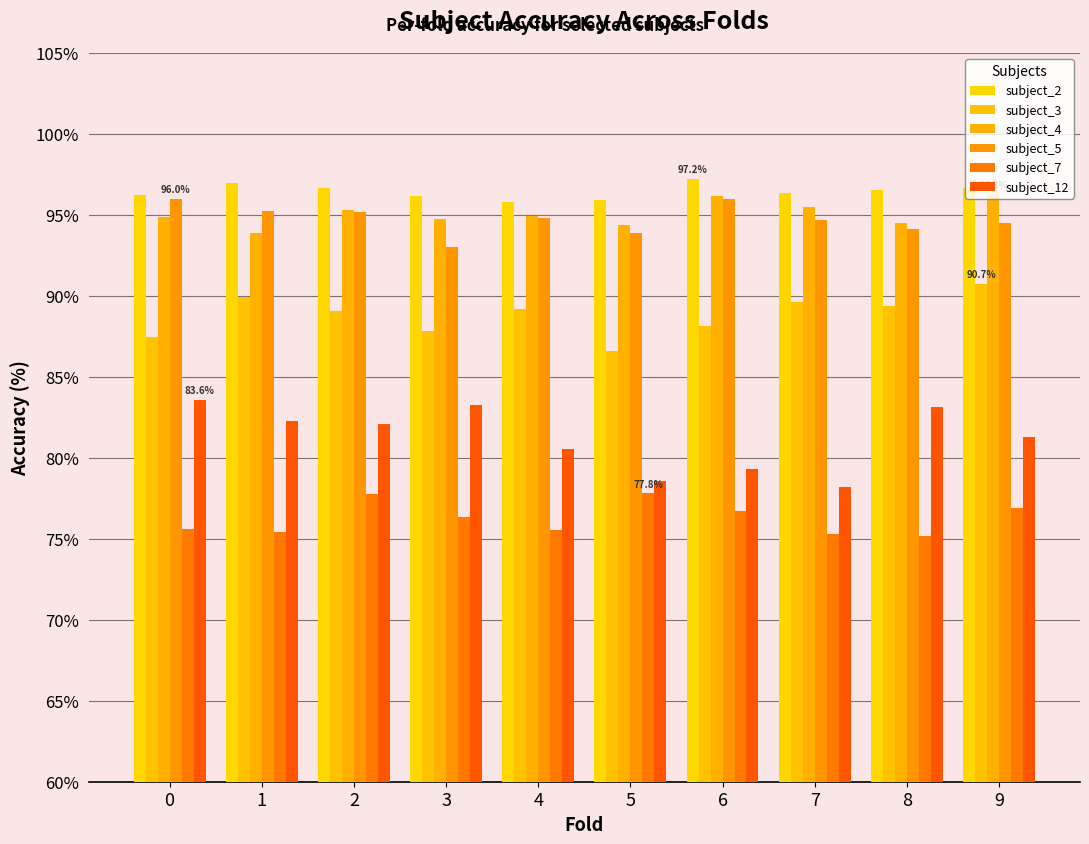

What is the difference between the maximum and minimum values in the subject_4 series?

2.4